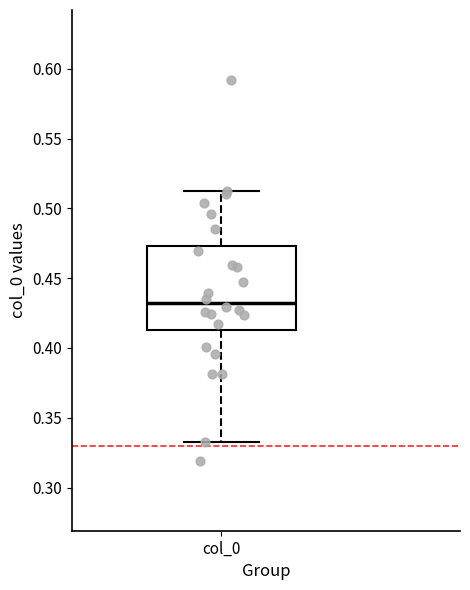

Read this box plot against the y-axis: the position of the median line, the range covered by the box, and the ends of both whiskers. The values are not printed on the chart, so give them approximately, as read against the axis.

median 0.430, box 0.415 to 0.475, whiskers 0.330 to 0.510